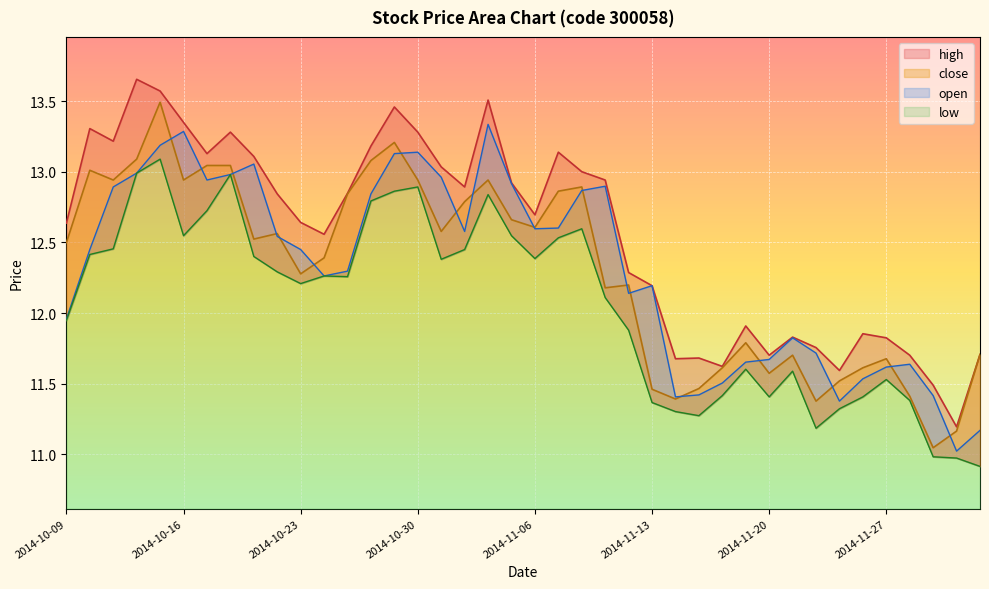

How many lines are shown in the chart?

4